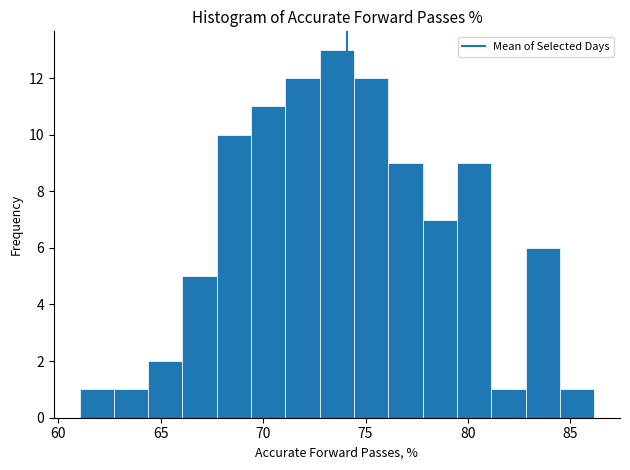

Around what value on the x-axis is the tallest bar? Give the approximate position of its centre, as read against the axis.

73.5